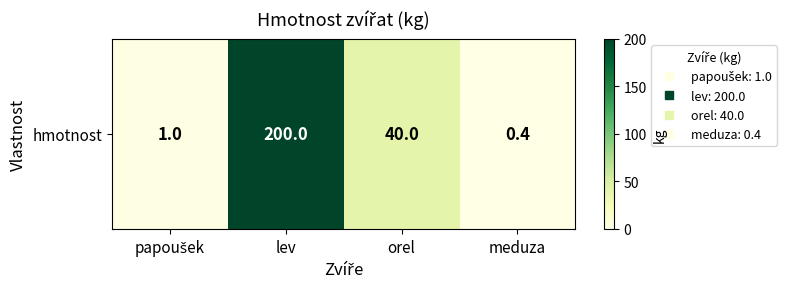

What is the sum of the values at papoušek and orel?

41.0